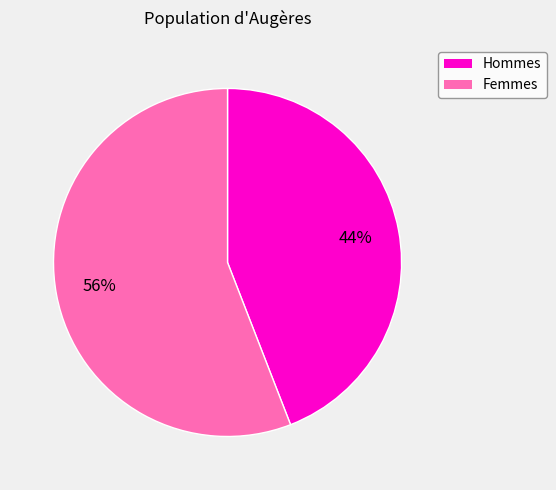

To the nearest percent, what is the difference between the largest and smallest slice percentages?

12%